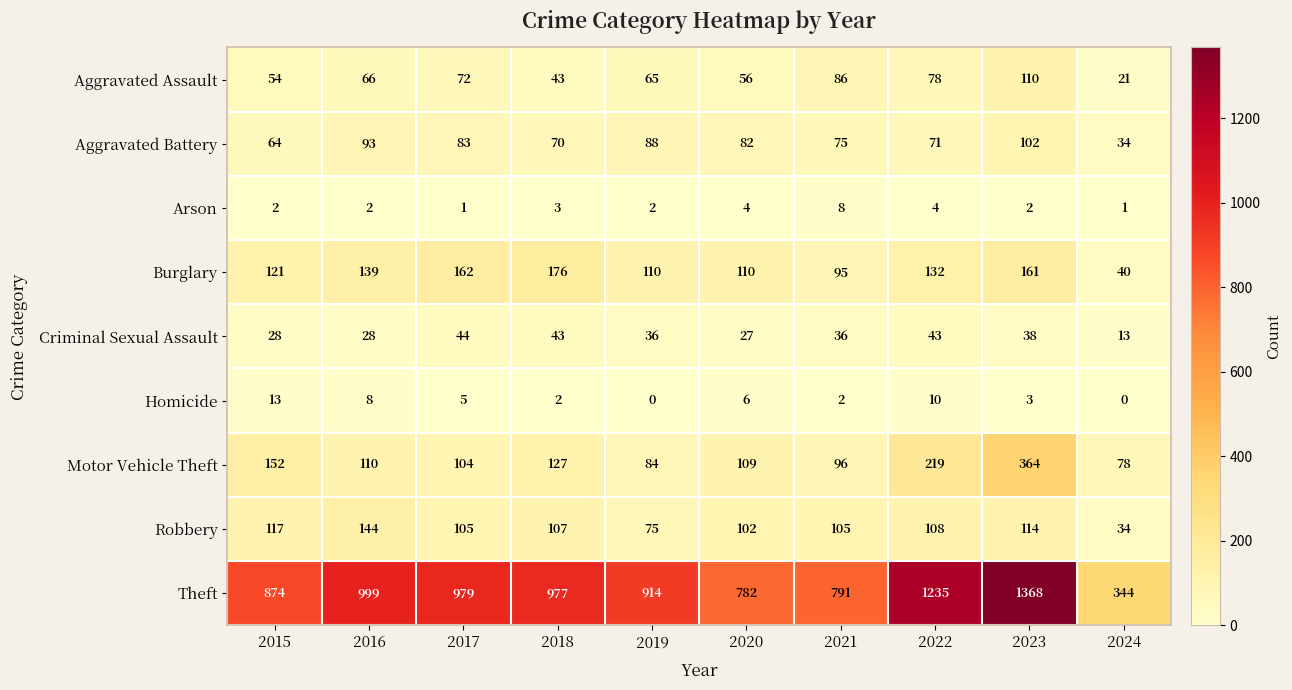

The value of Motor Vehicle Theft at 2017 is 104. True or false?

True